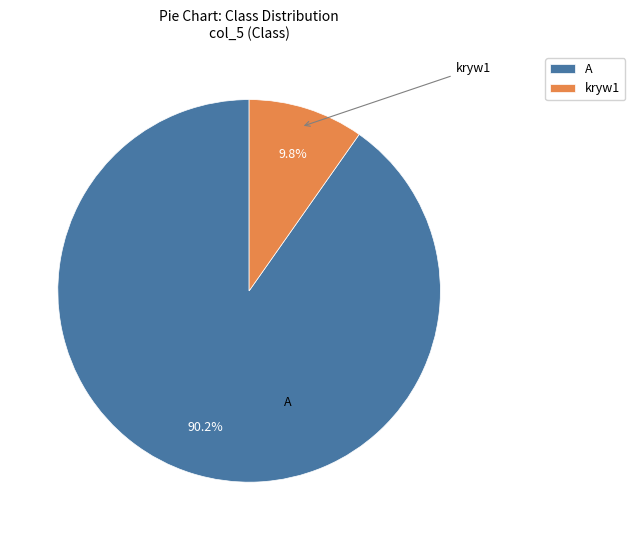

Which slice represents more than half of the pie?

A